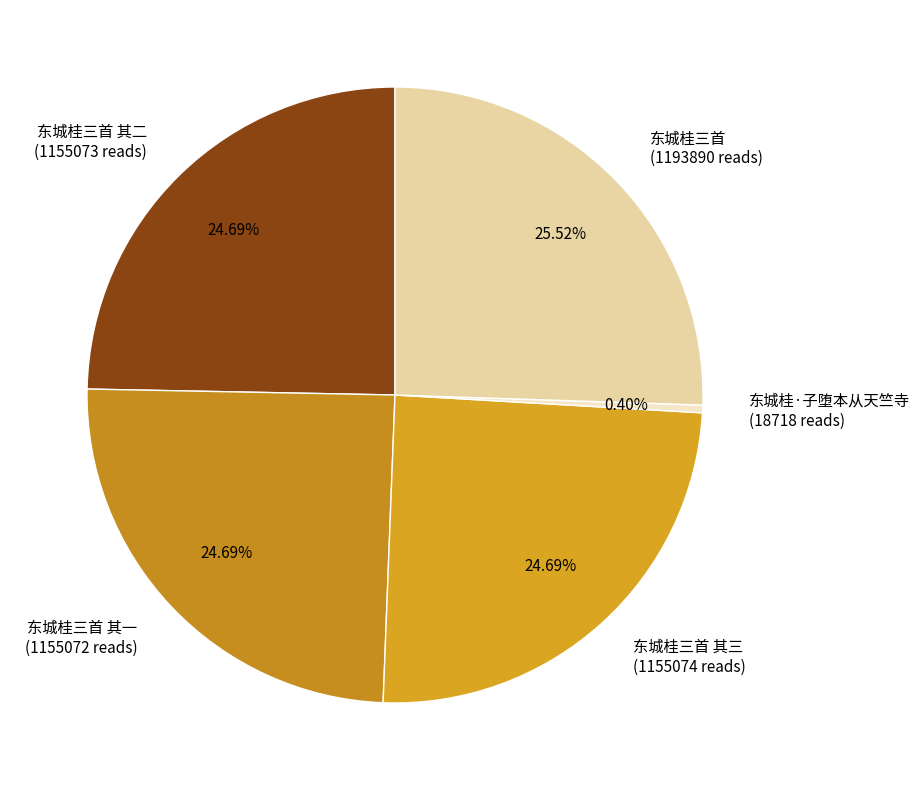

To the nearest percent, what is the difference between the largest and smallest slice percentages?

25%